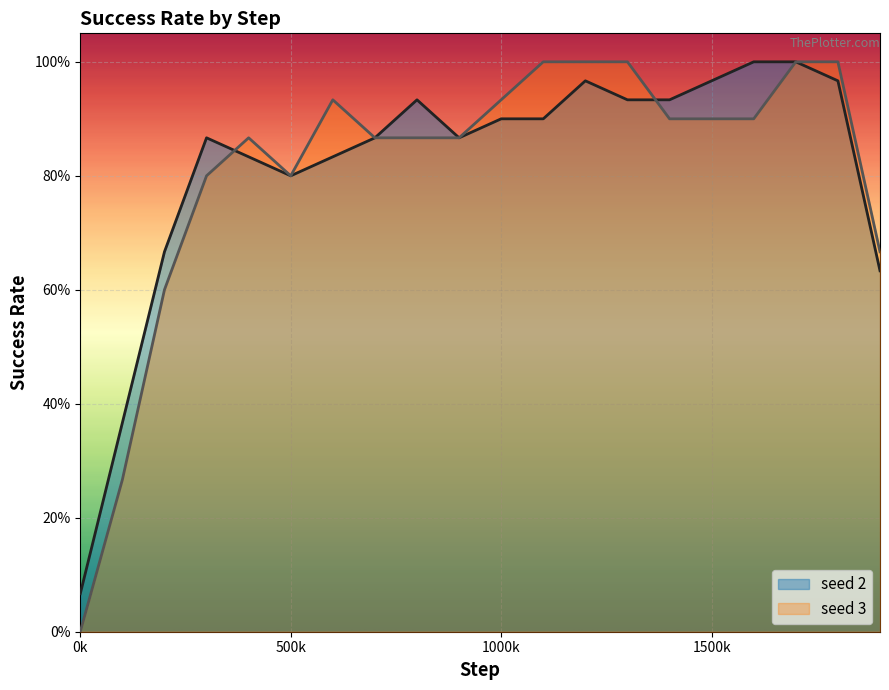

How many data points does each series have?

20